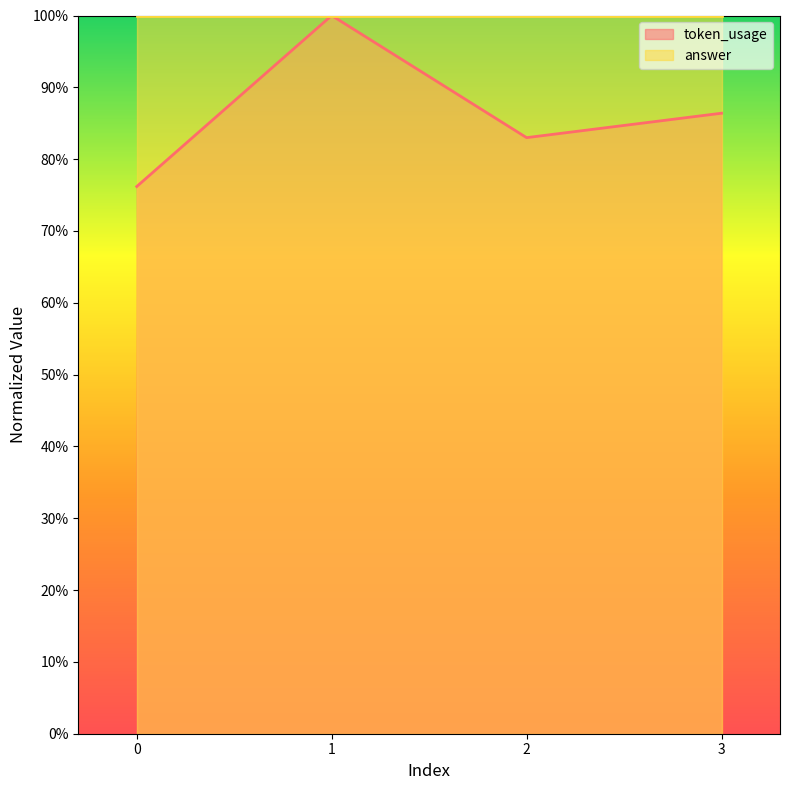

The value at 2 is 0.8. True or false?

True